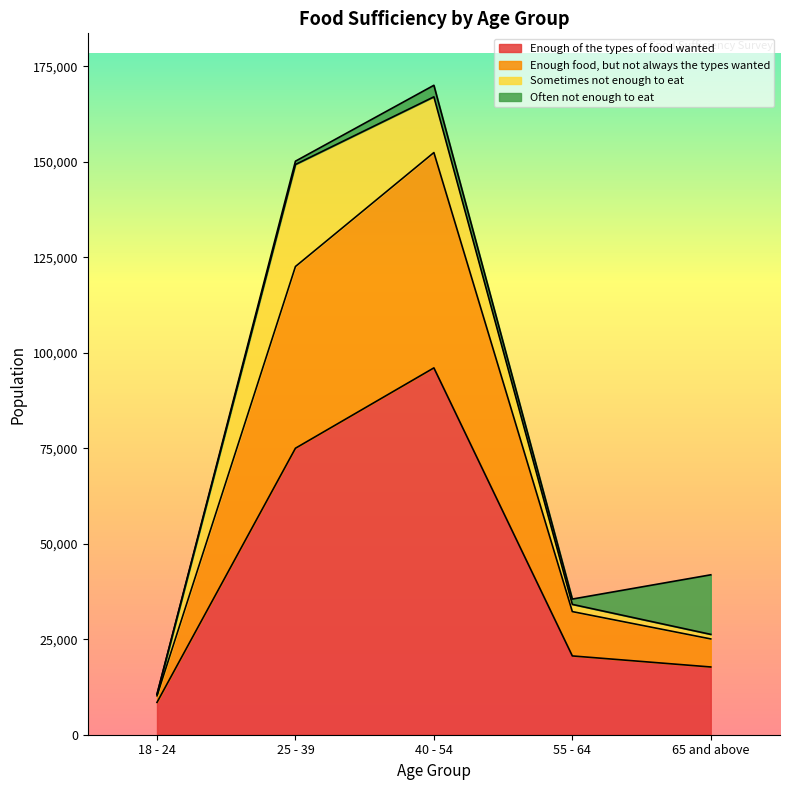

What is the label of the 5th point from the right?

18 - 24